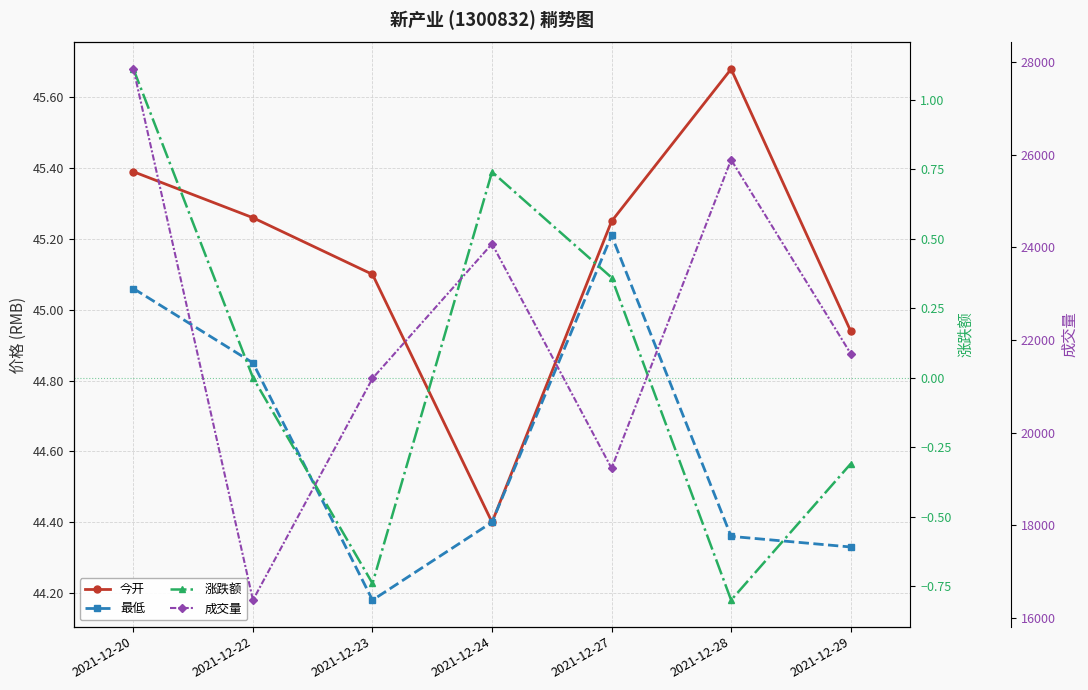

True or false: 今开 and 成交量 cross at least once.

False